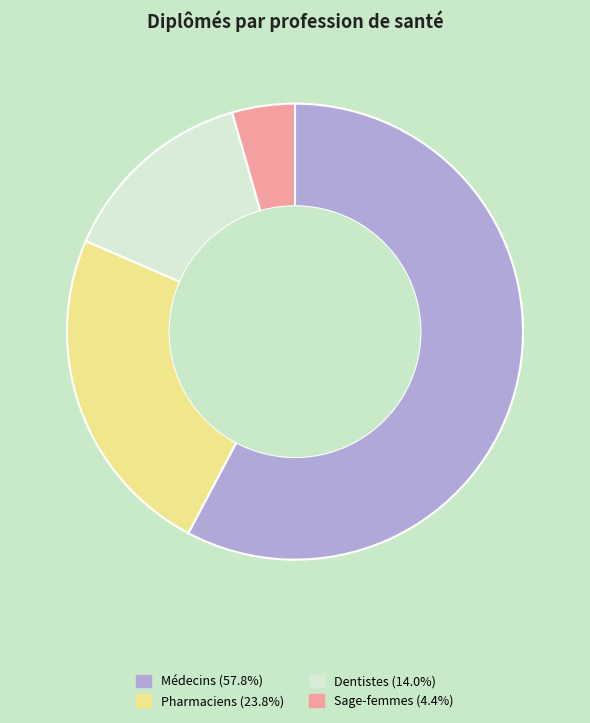

Rank the categories by value from lowest to highest.

Sage-femmes, Dentistes, Pharmaciens, Médecins